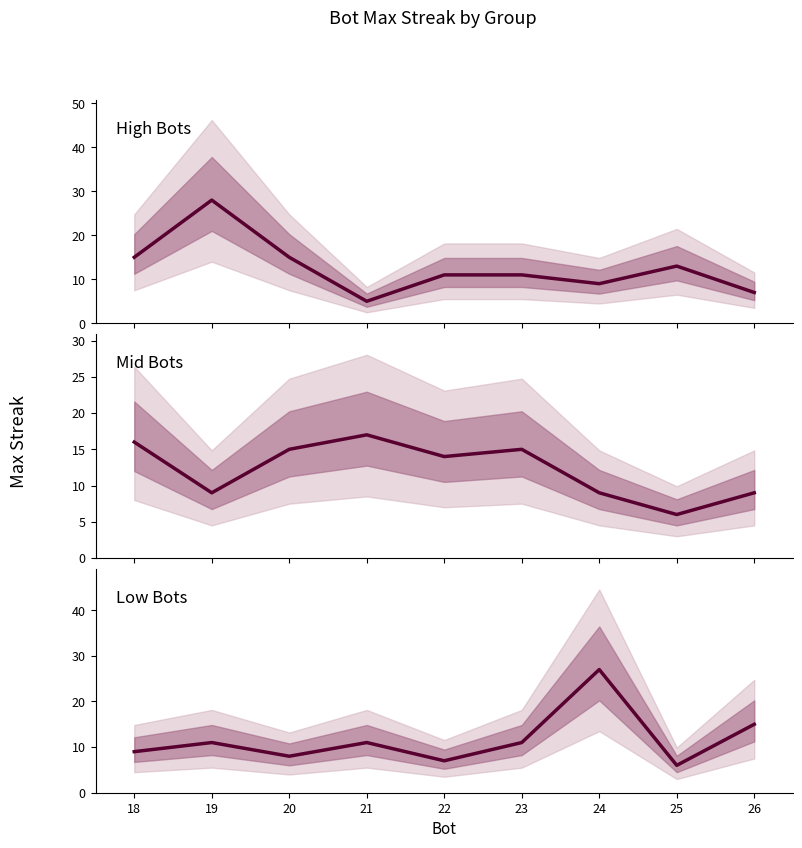

Which series has the largest total across all categories?

maxStreak (High Bots)